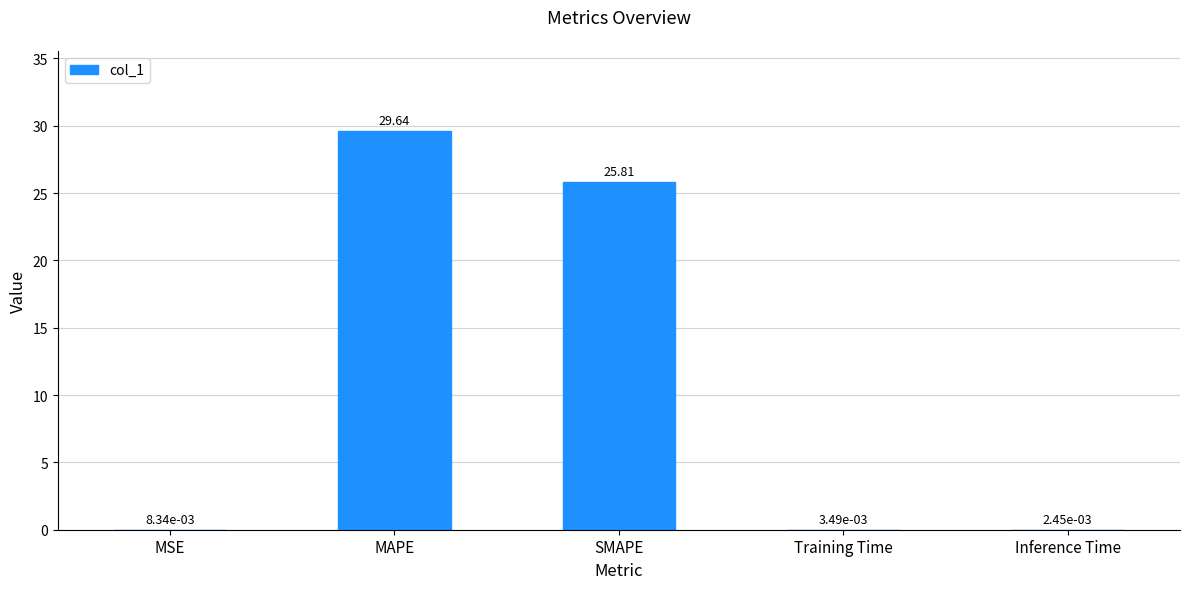

What is the difference between the values at Training Time and SMAPE?

25.8